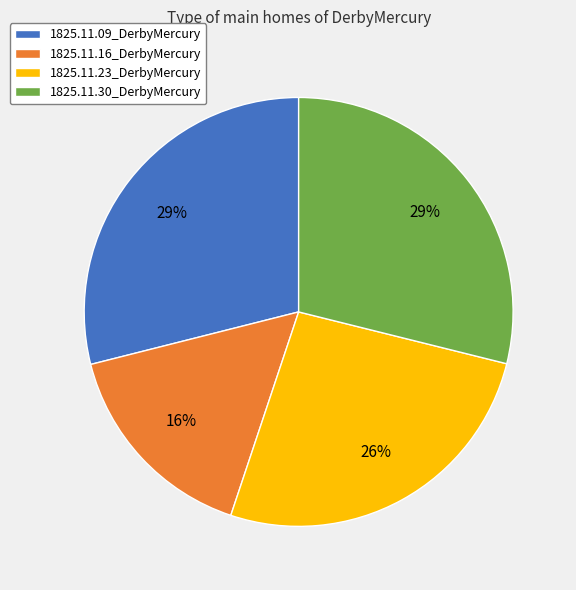

To the nearest percent, what percentage of the pie is 1825.11.30_DerbyMercury?

29%